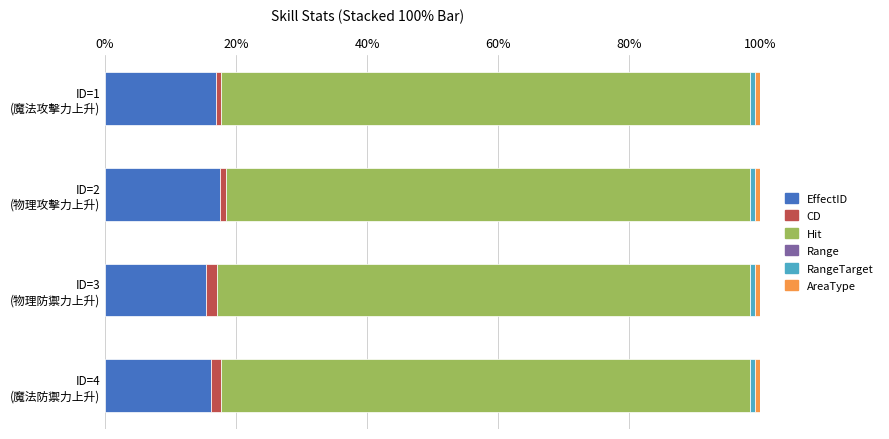

What is the maximum value for EffectID?

17.6